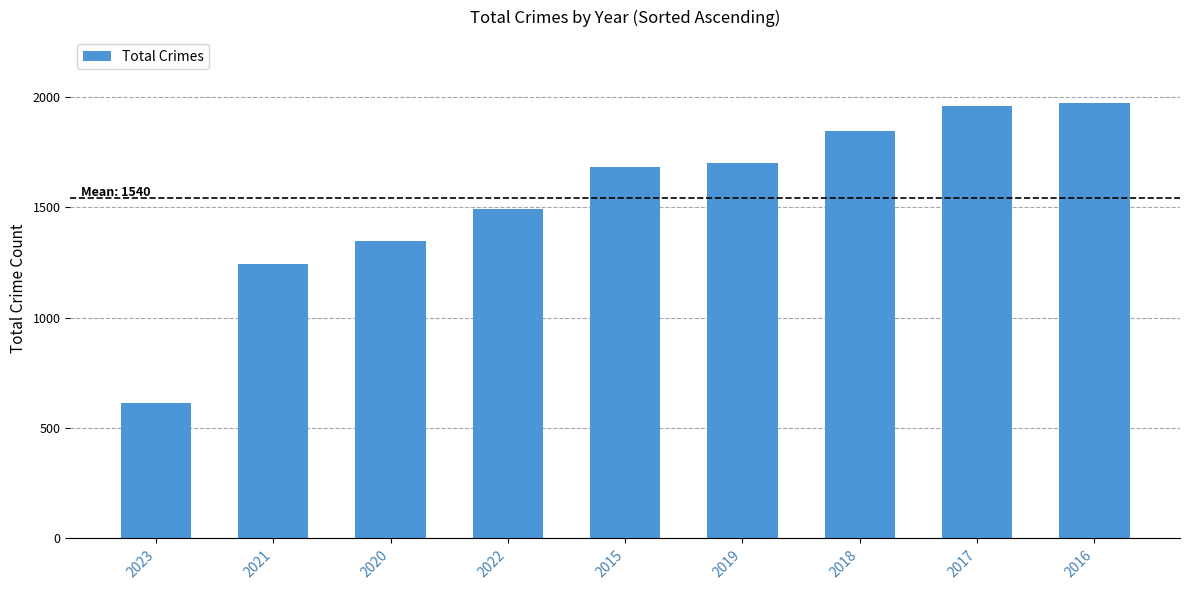

What is the smallest value displayed?

614